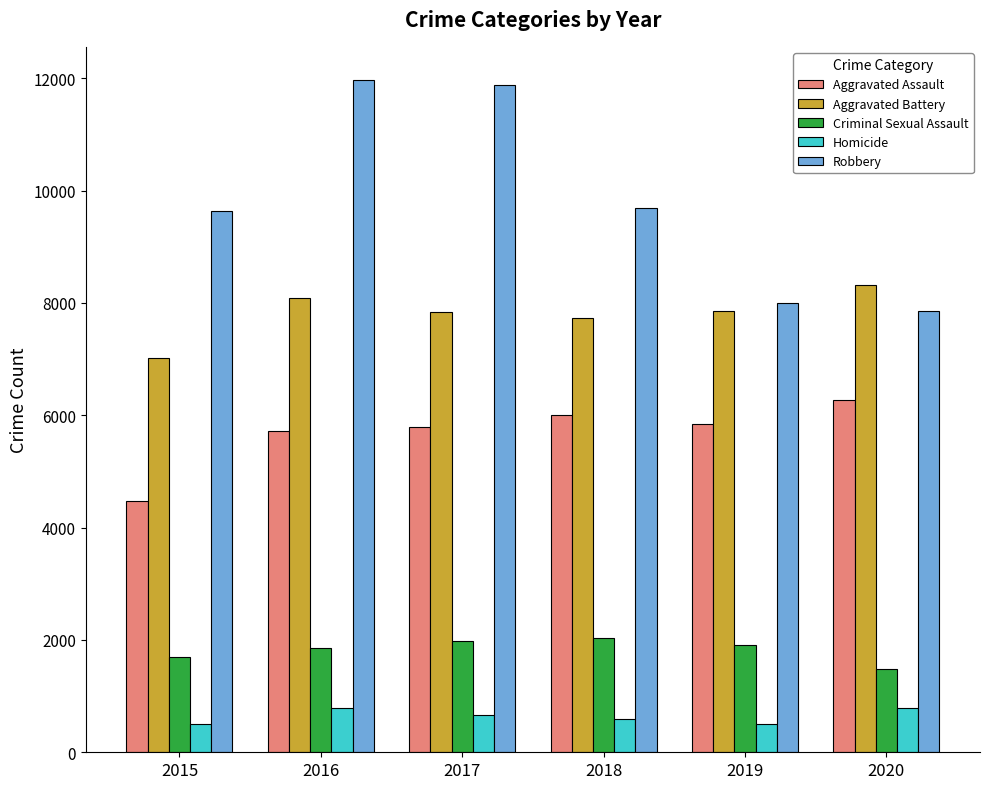

Which series changed the most between 2018 and 2019?

Robbery